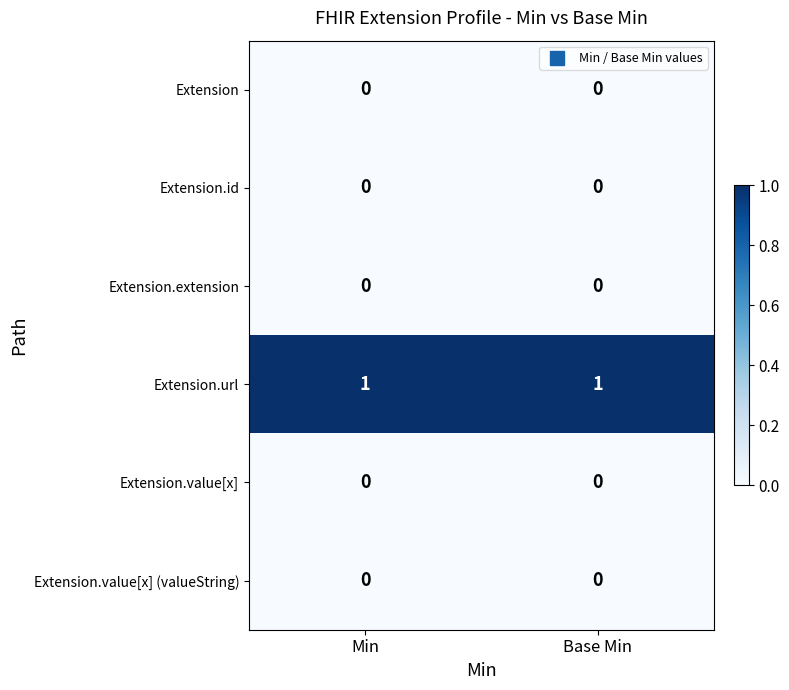

The Extension.url series shows 1 at Min. True or false?

True